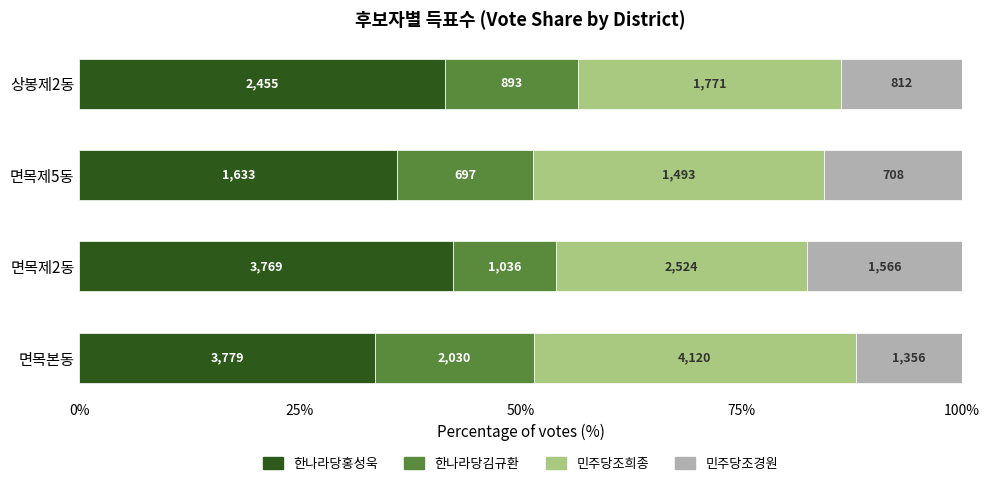

Which series has the largest total across all categories?

한나라당홍성욱